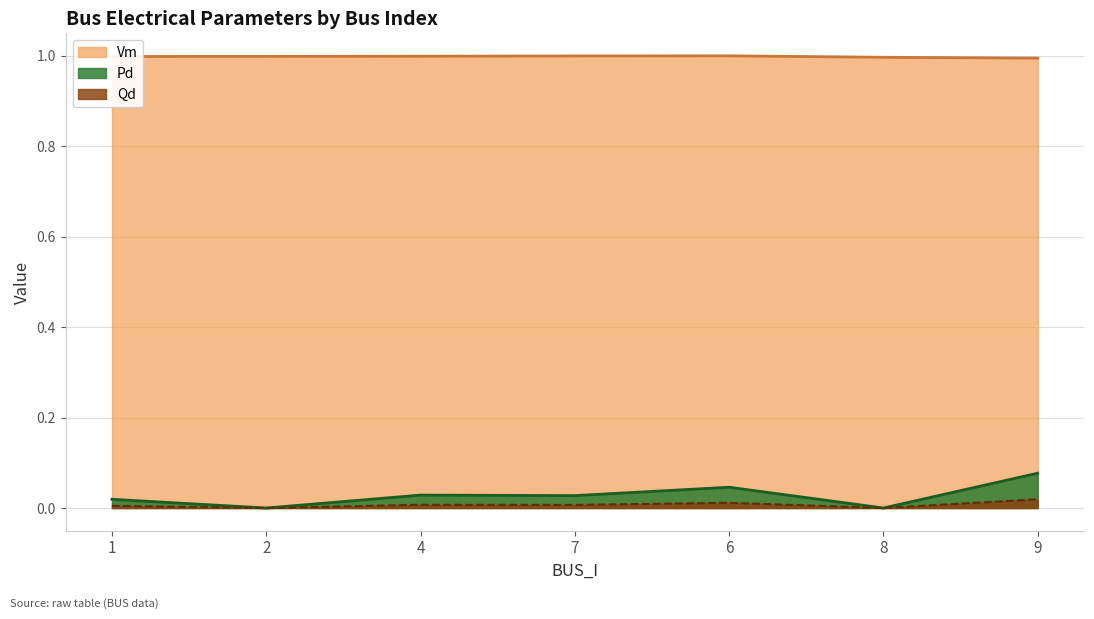

True or false: Pd and Vm cross at least once.

False